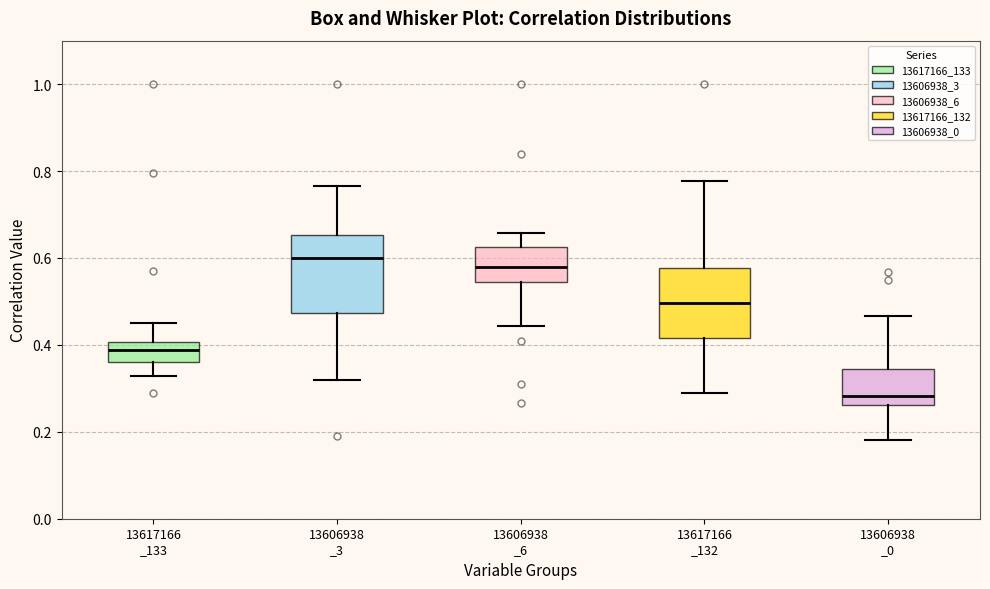

Reading left to right, transcribe this box plot: for each box, give where its median line is, the range the box spans, and where its two whiskers end, as read against the y-axis. The values are not printed on the chart, so give them approximately, as read against the axis.

13617166 _133: median 0.38, box 0.36 to 0.40, whiskers 0.32 to 0.44
13606938 _3: median 0.60, box 0.48 to 0.66, whiskers 0.32 to 0.76
13606938 _6: median 0.58, box 0.54 to 0.62, whiskers 0.44 to 0.66
13617166 _132: median 0.50, box 0.42 to 0.58, whiskers 0.28 to 0.78
13606938 _0: median 0.28, box 0.26 to 0.34, whiskers 0.18 to 0.46